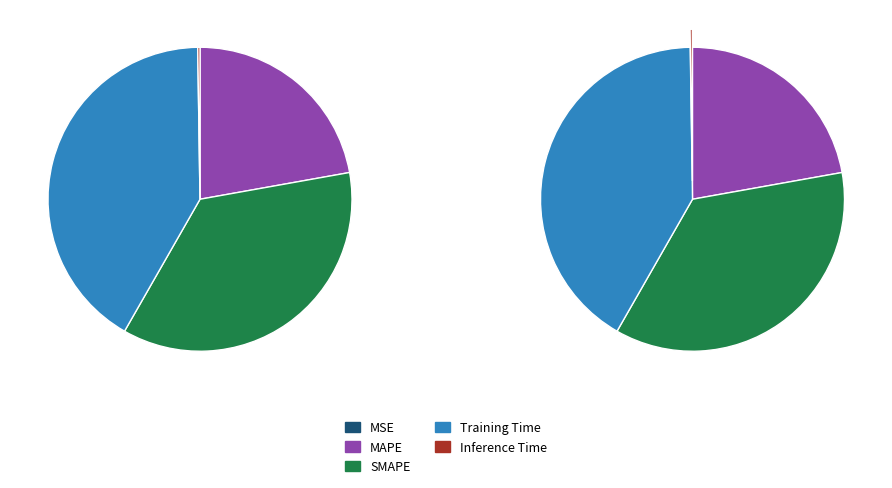

Is there any slice that represents more than half of the pie?

No